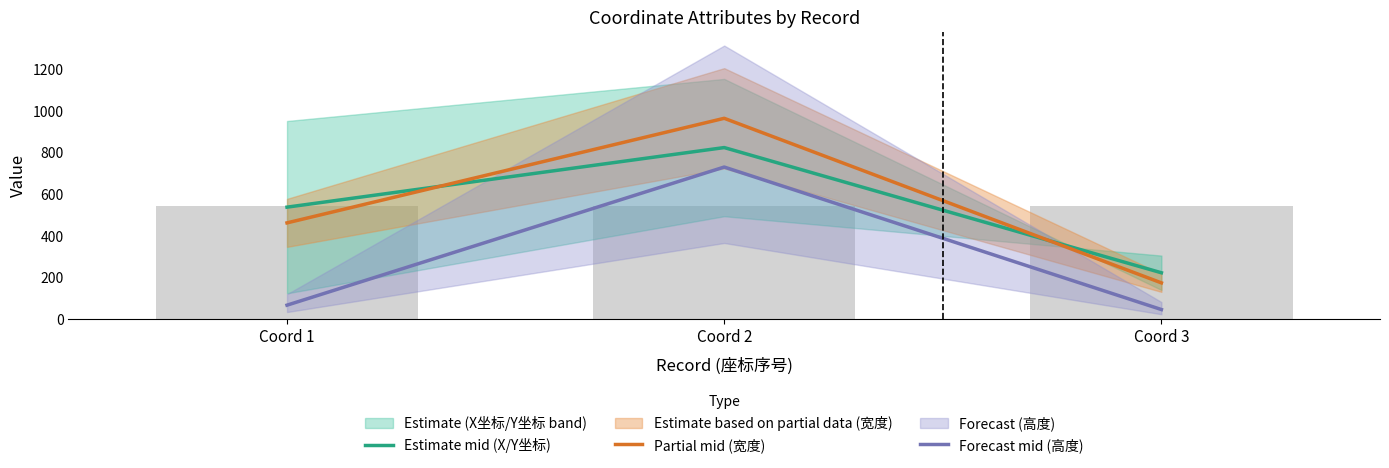

Reading left to right, transcribe all the data shown in this chart.

Estimate mid (X/Y坐标): Coord 1=536.5	Coord 2=822.5	Coord 3=221.5
Partial mid (宽度): Coord 1=461.0	Coord 2=963.0	Coord 3=173.0
Forecast mid (高度): Coord 1=66.0	Coord 2=729.0	Coord 3=45.0